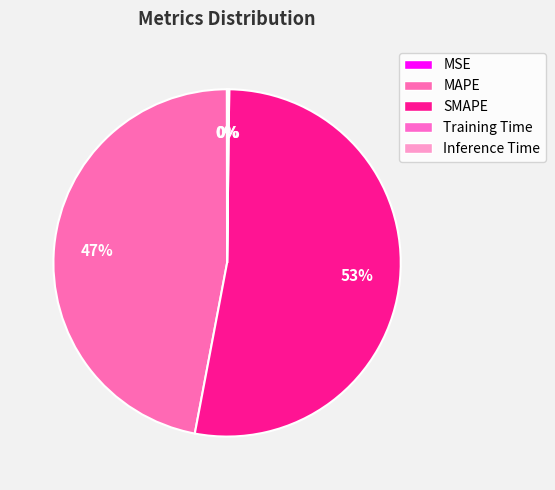

Count the number of slices in the pie.

5